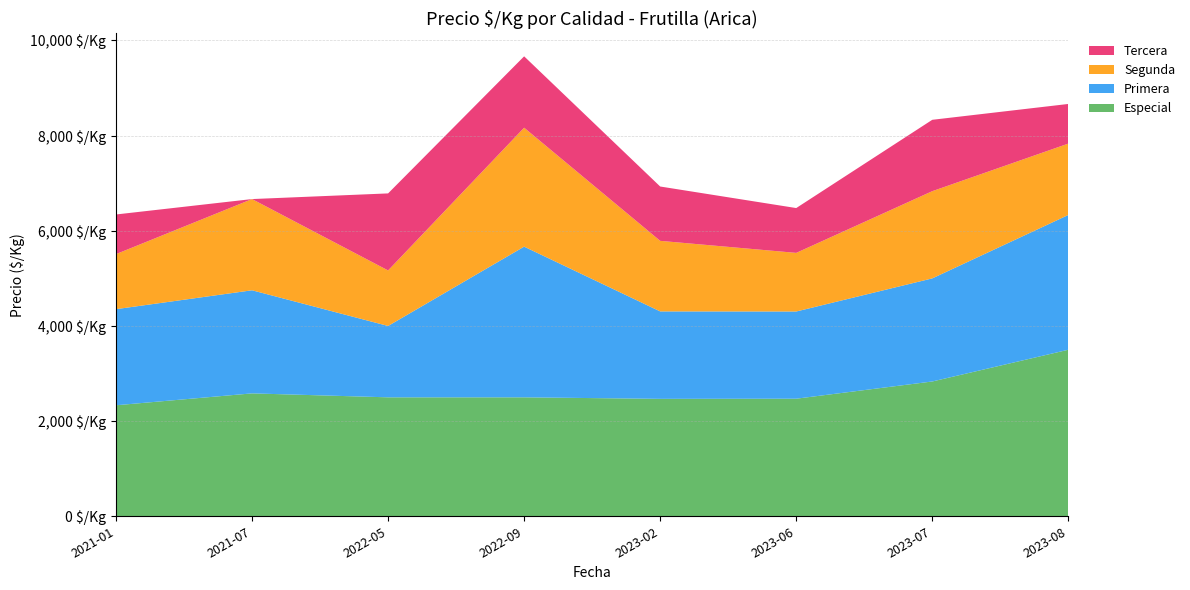

Reading left to right, extract all data points from this chart.

Especial: 2333	2583	2500	2500	2468	2471	2833	3500
Primera: 2020	2167	1500	3167	1838	1833	2167	2833
Segunda: 1157	1917	1167	2500	1483	1232	1833	1500
Tercera: 833	0	1619	1500	1142	942	1500	833